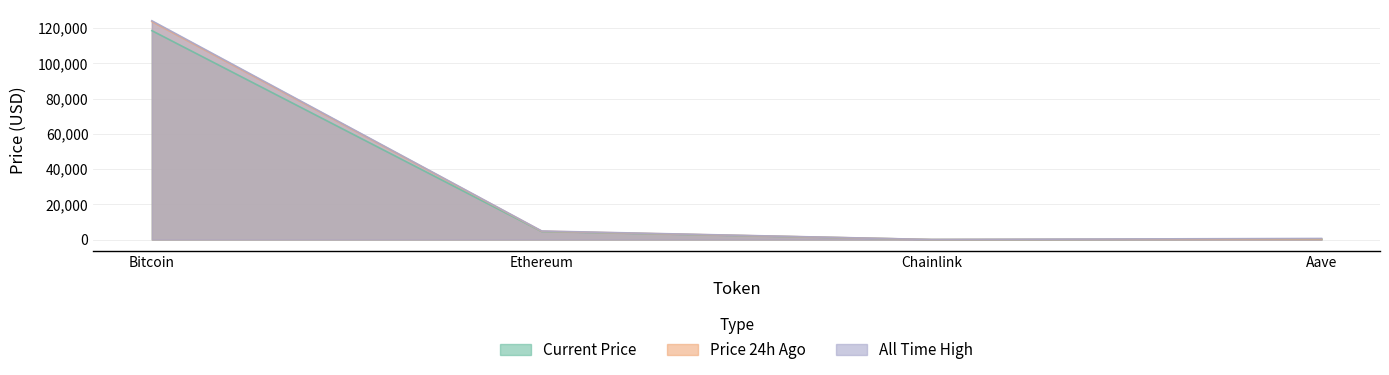

Reading left to right, list all the values displayed in this chart.

price: Bitcoin=118515.0	Ethereum=4593.0	Chainlink=22.3	Aave=312.4
price24hAgo: Bitcoin=123690.0	Ethereum=4743.0	Chainlink=24.1	Aave=331.2
allTimeHigh: Bitcoin=124128.0	Ethereum=4878.3	Chainlink=52.7	Aave=661.7